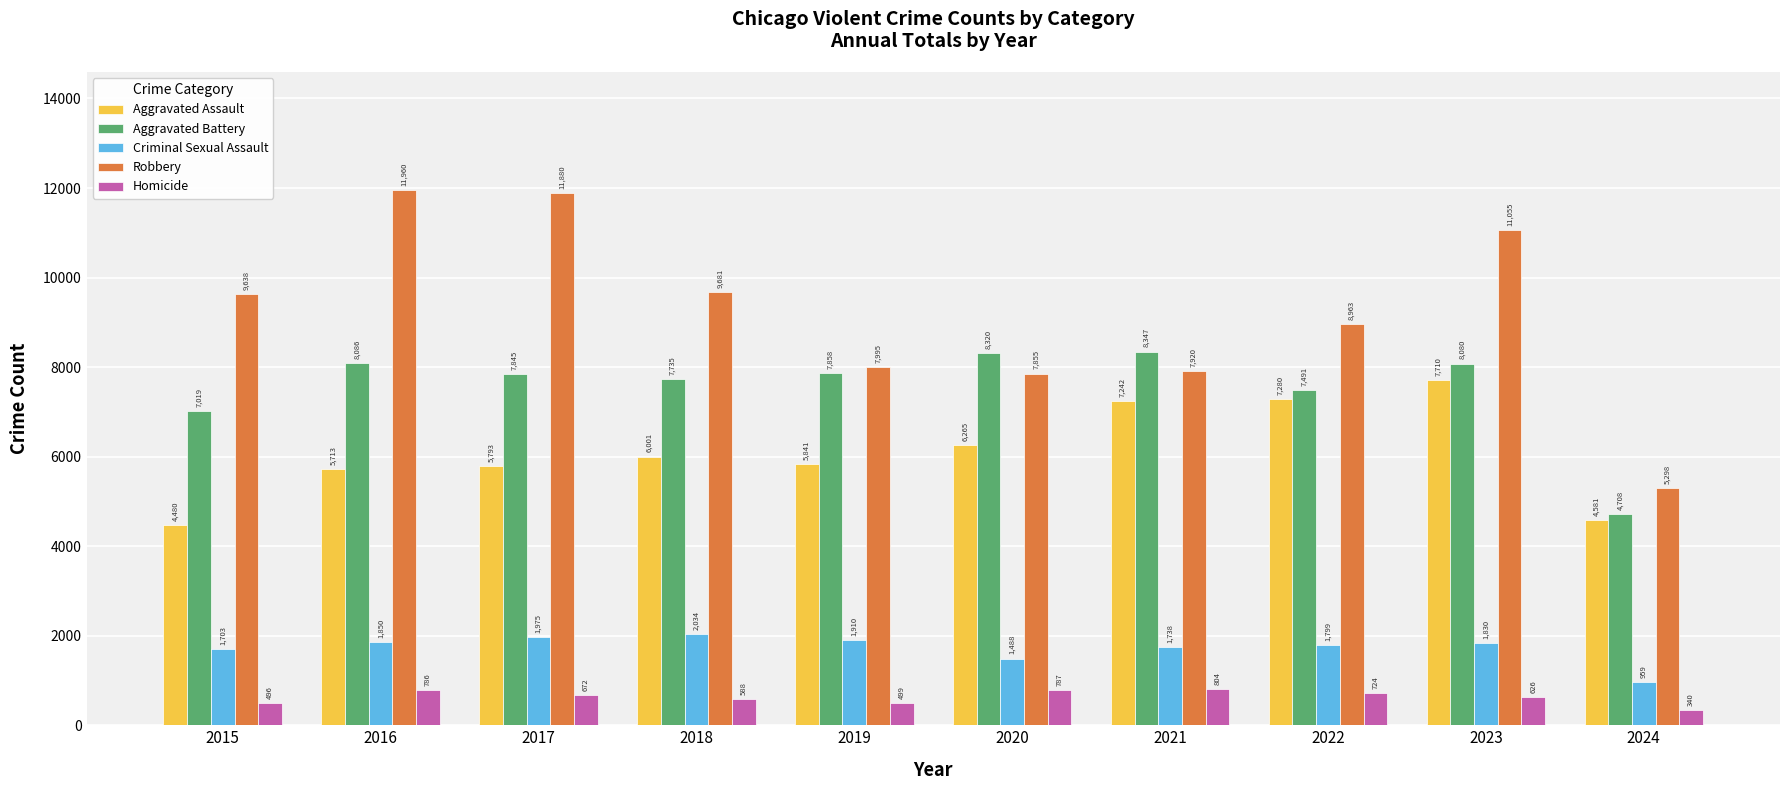

Reading left to right, transcribe all the data shown in this chart.

Aggravated Assault: 4480	5713	5793	6001	5841	6265	7242	7280	7710	4581
Aggravated Battery: 7019	8086	7845	7735	7858	8320	8347	7491	8080	4708
Criminal Sexual Assault: 1703	1850	1975	2034	1910	1488	1738	1799	1830	959
Robbery: 9638	11960	11880	9681	7995	7855	7920	8963	11055	5298
Homicide: 496	786	672	588	499	787	804	724	626	340